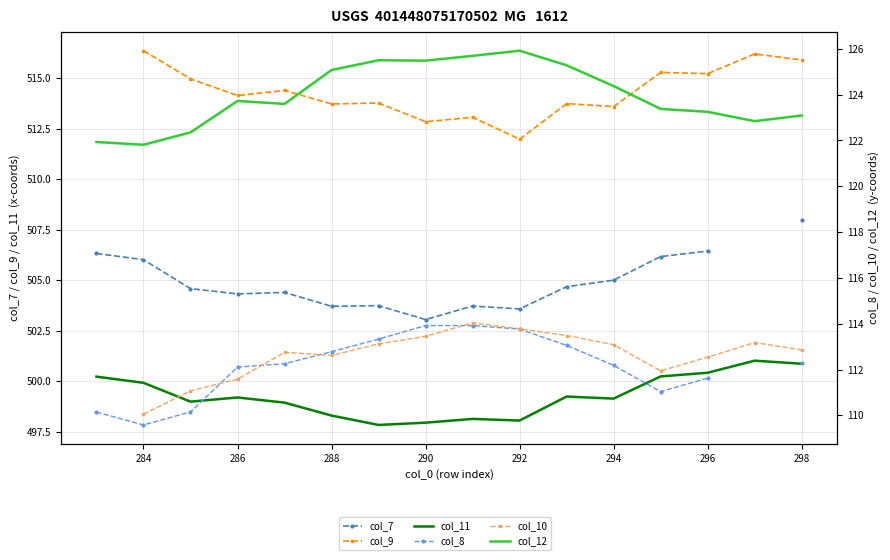

The value of col_9 at 14 is 865.5. True or false?

False